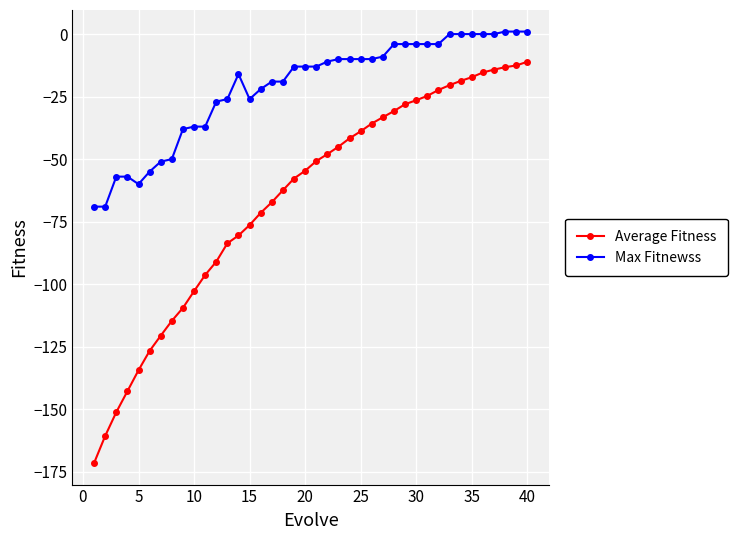

What is the minimum value shown in the chart?

-171.5